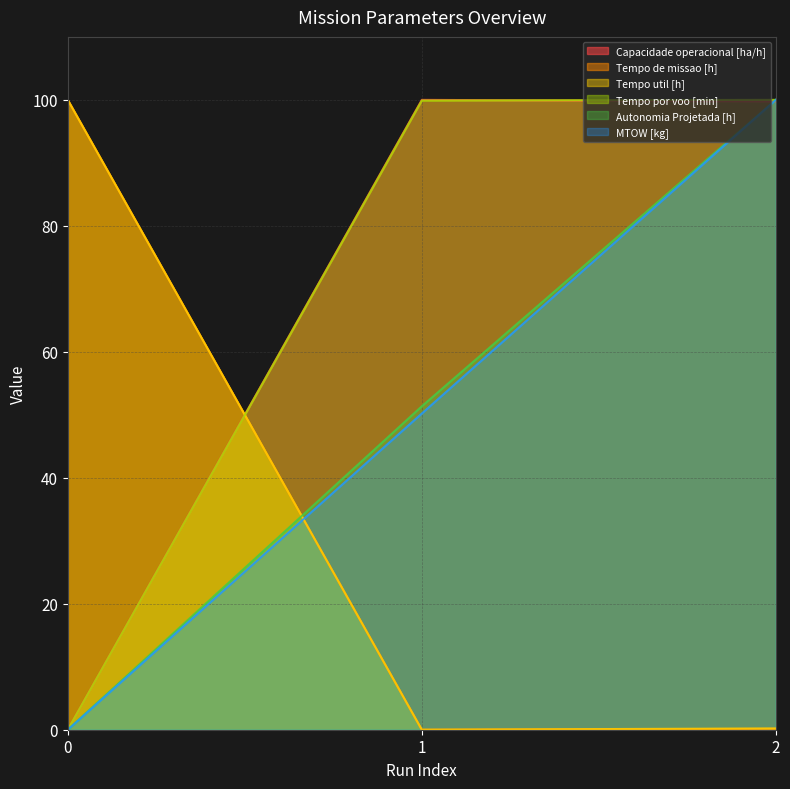

Rank the series at 1 from highest to lowest value.

Capacidade operacional [ha/h], Tempo por voo [min], Autonomia Projetada [h], MTOW [kg], Tempo de missao [h], Tempo util [h]